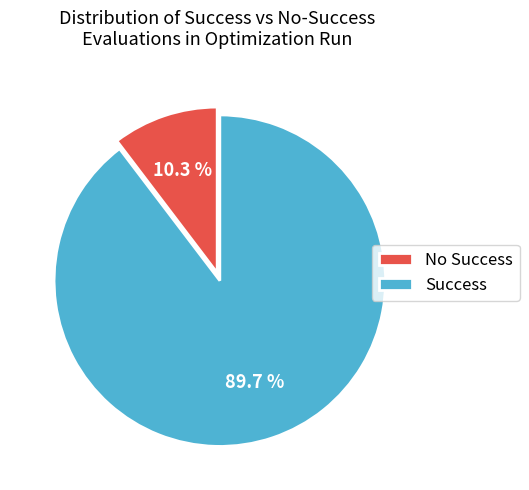

How many segments does this pie chart have?

2